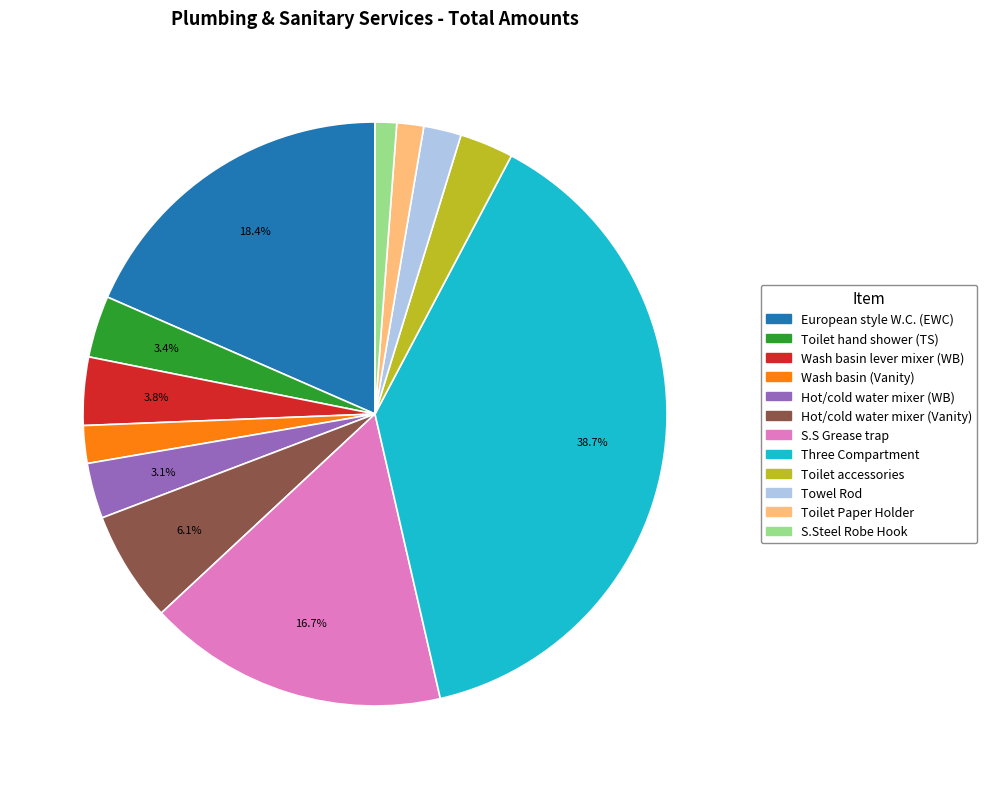

To the nearest percent, what is the average slice percentage?

8%